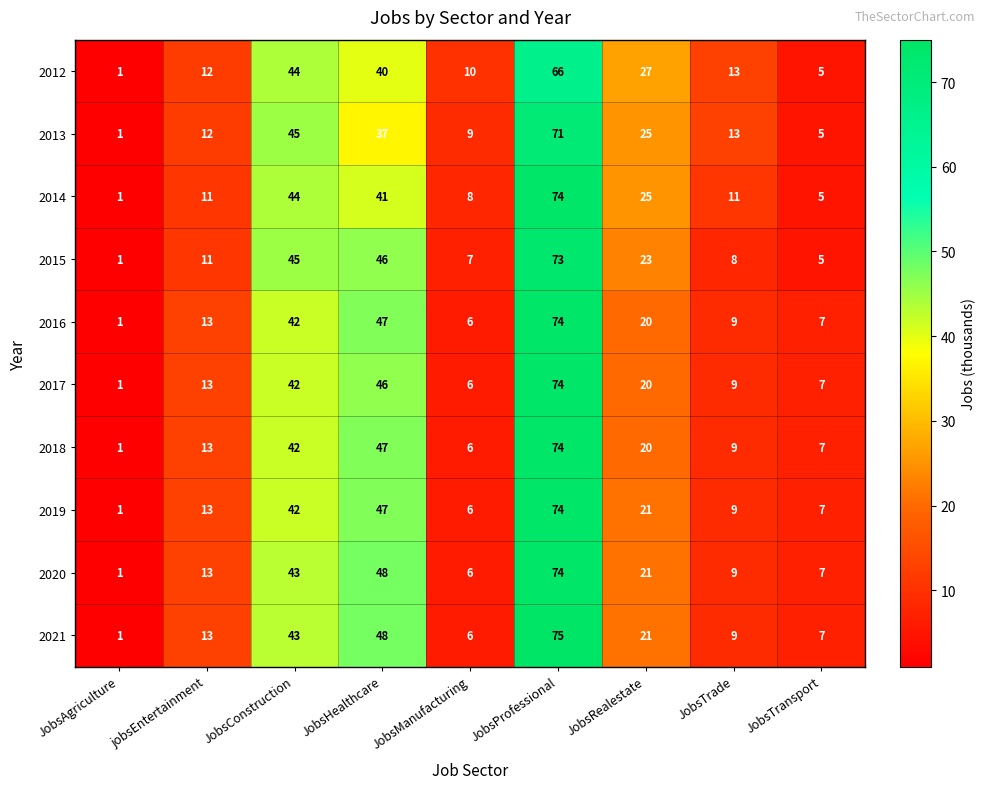

At which label is 2020 closest to 37?

JobsConstruction